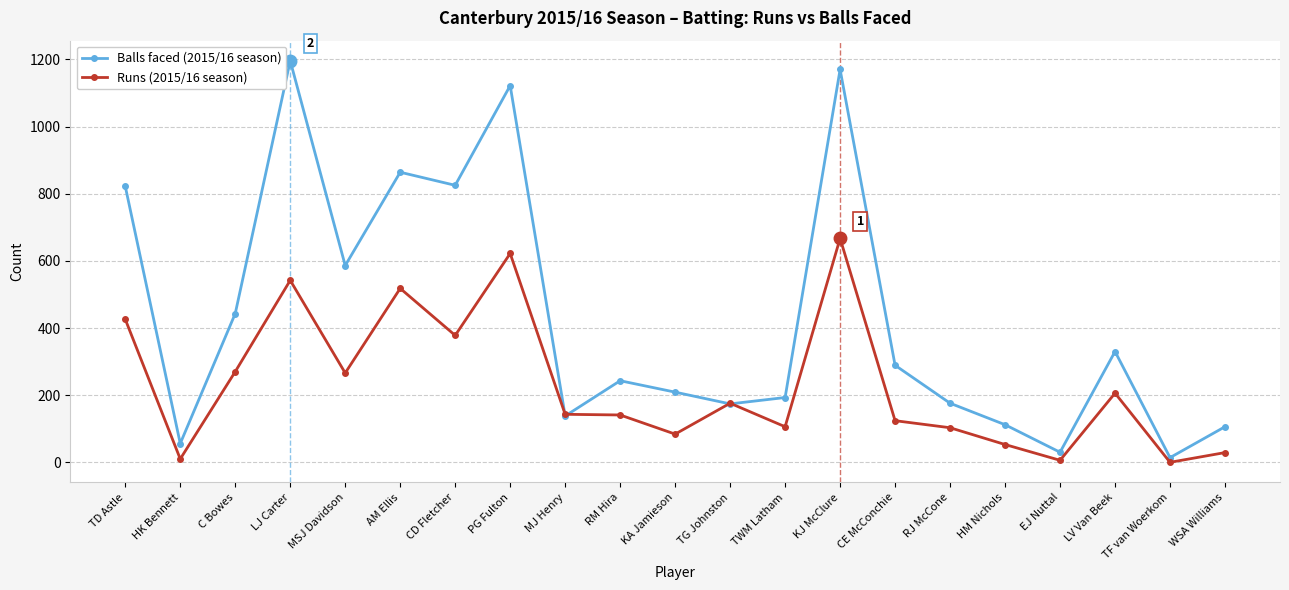

List the series in order of their peak value, highest first.

Balls faced (2015/16 season), Runs (2015/16 season)